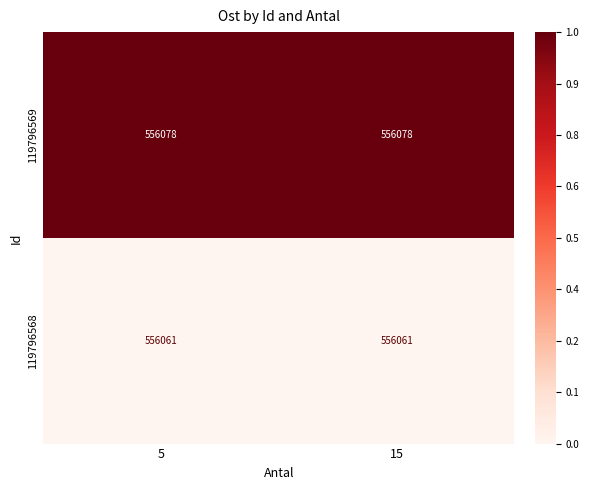

What is the lowest value of the 119796569 series?

556078